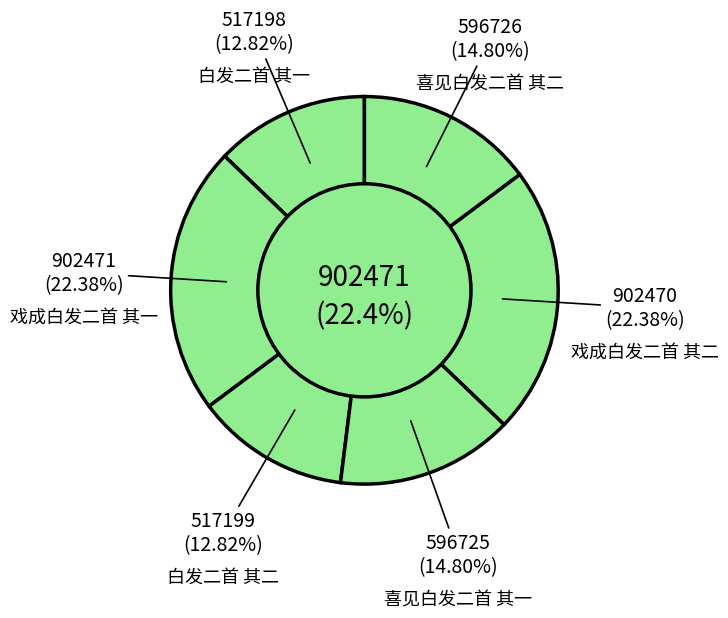

Which slice is the smallest?

白发二首 其一